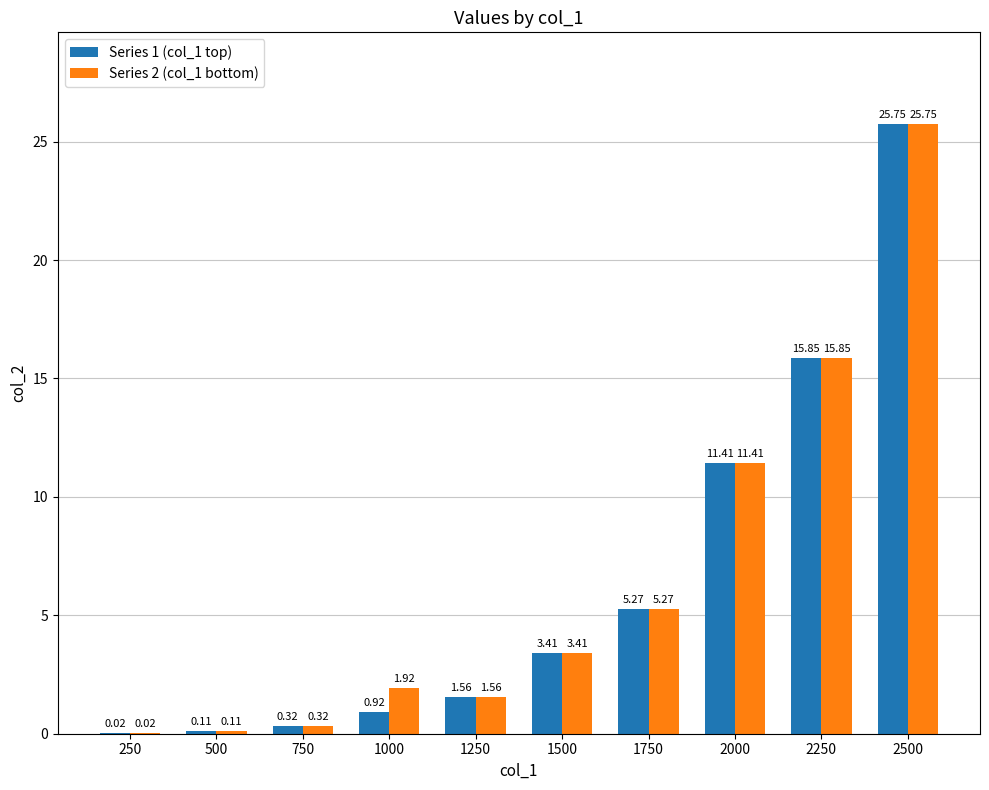

Are the bars horizontal?

No